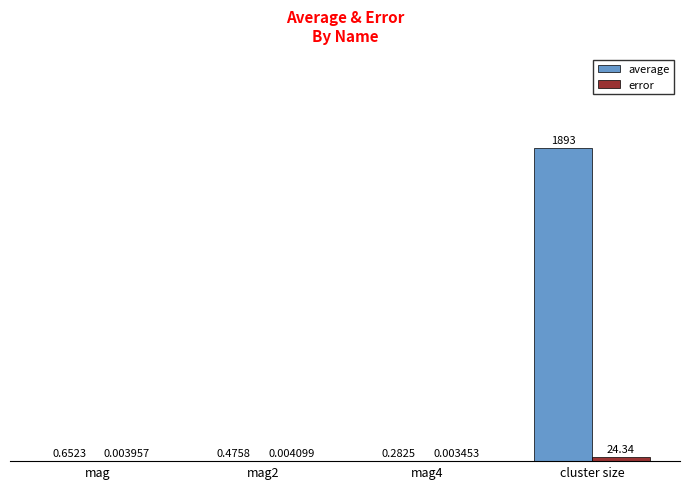

What is the total value across all series at cluster size?

1917.1